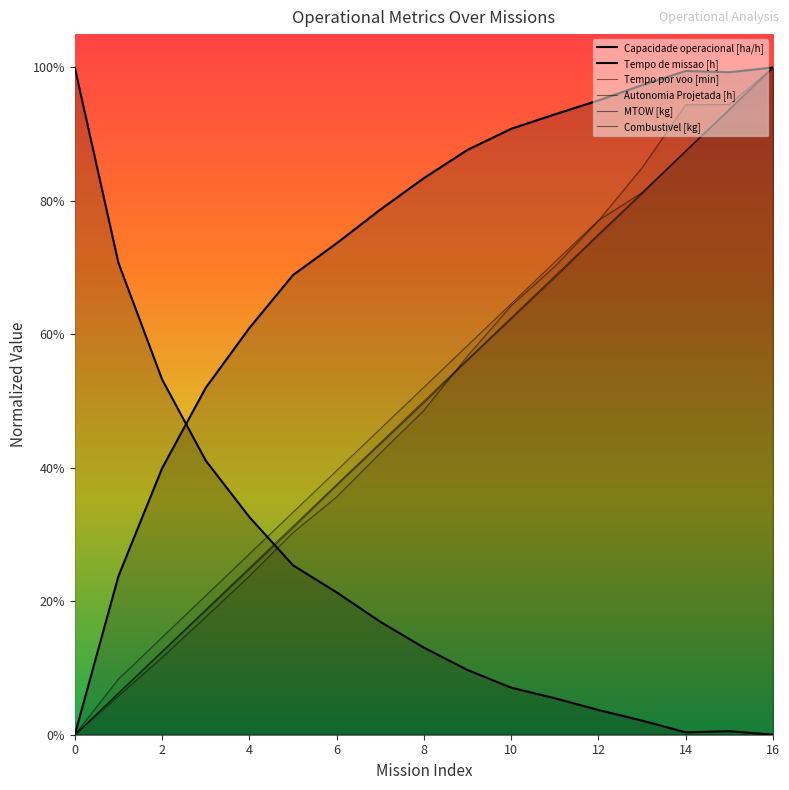

Is it true that Combustivel [kg] equals 0.6 at 0?

False